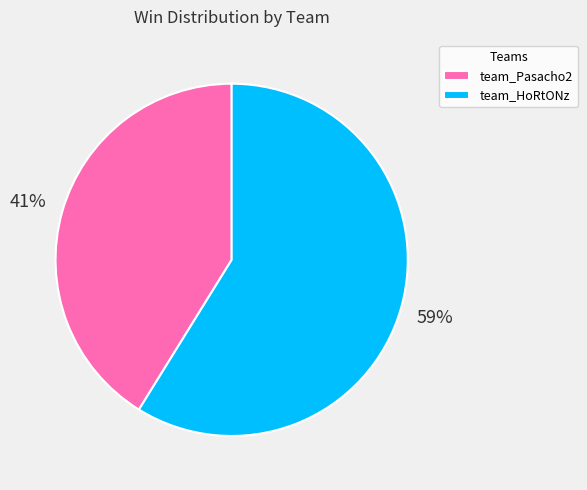

The team_HoRtONz slice represents 59% of the pie. True or false?

True